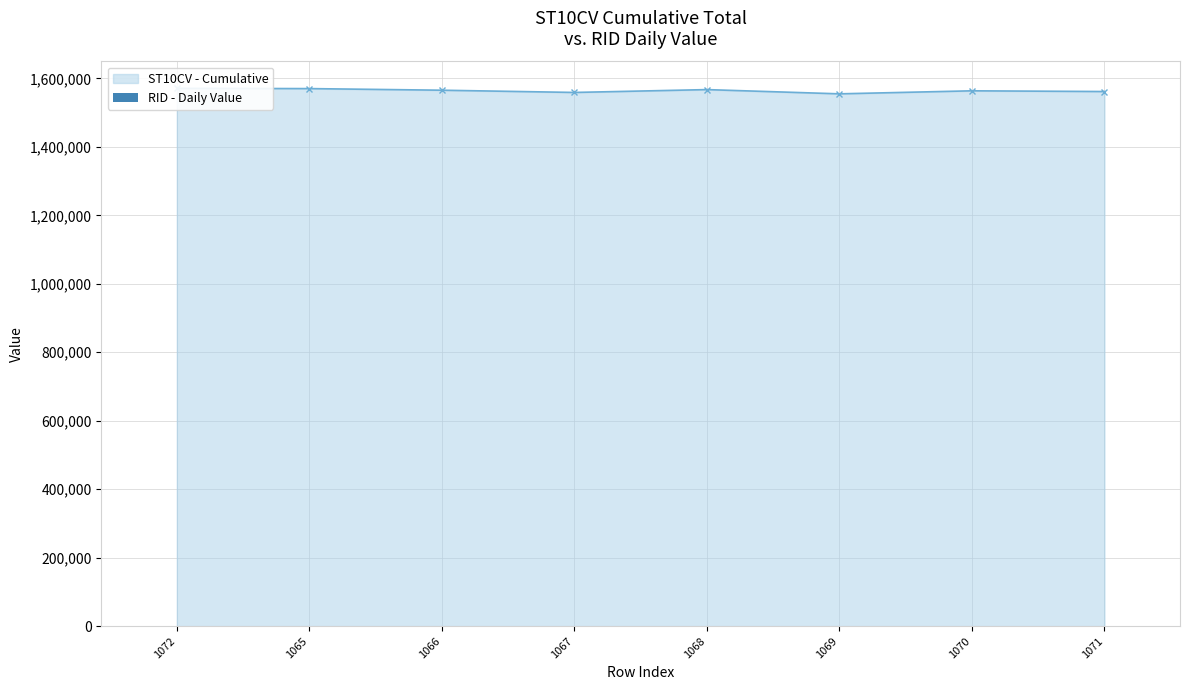

What is the greatest value displayed?

1570850